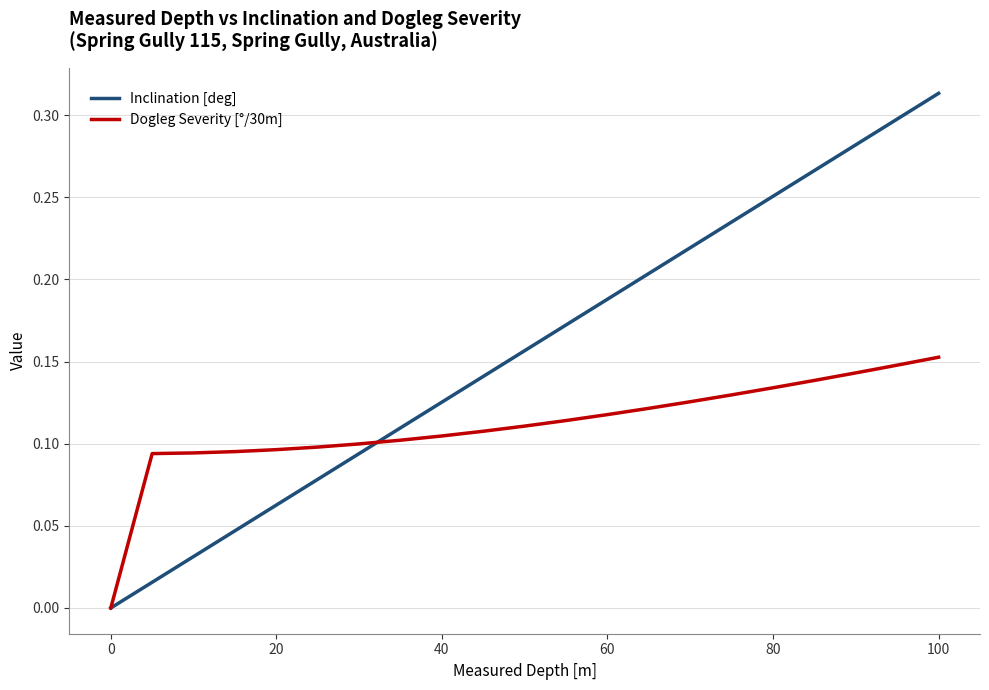

Which series has the largest range (max minus min)?

Inclination [deg]